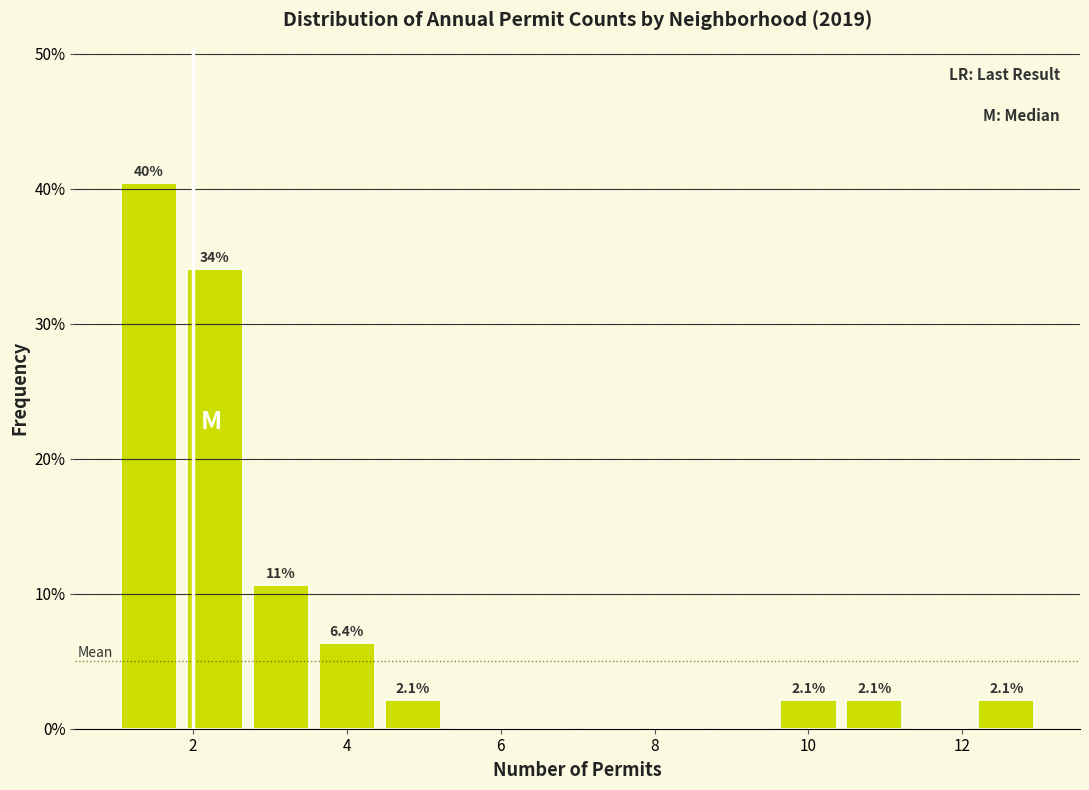

Over which range of the x-axis is the bar tallest?

1.0 to 1.8